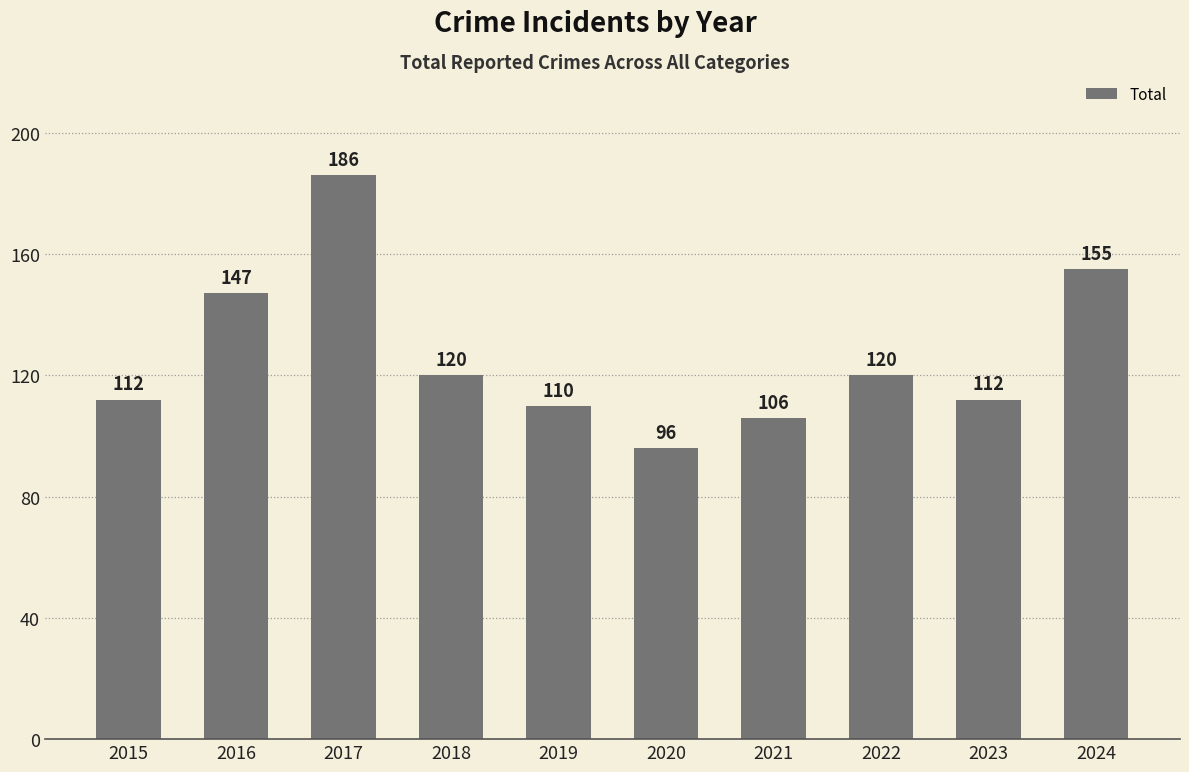

At which category does the chart reach its minimum across all series?

2020